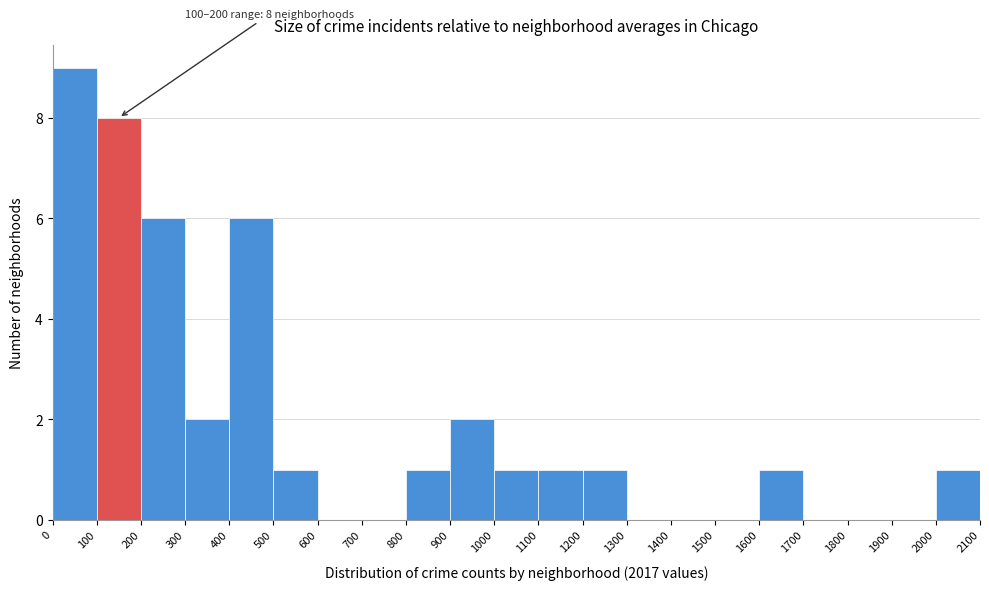

Which range on the x-axis has the tallest bar?

0 to 100